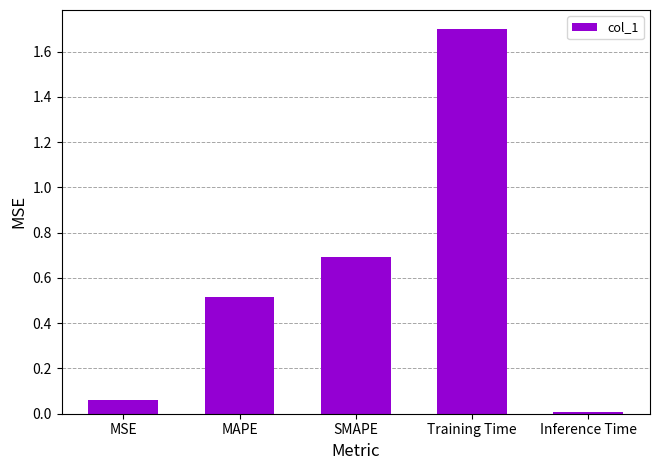

What is the change in value from MSE to MAPE?

+0.5